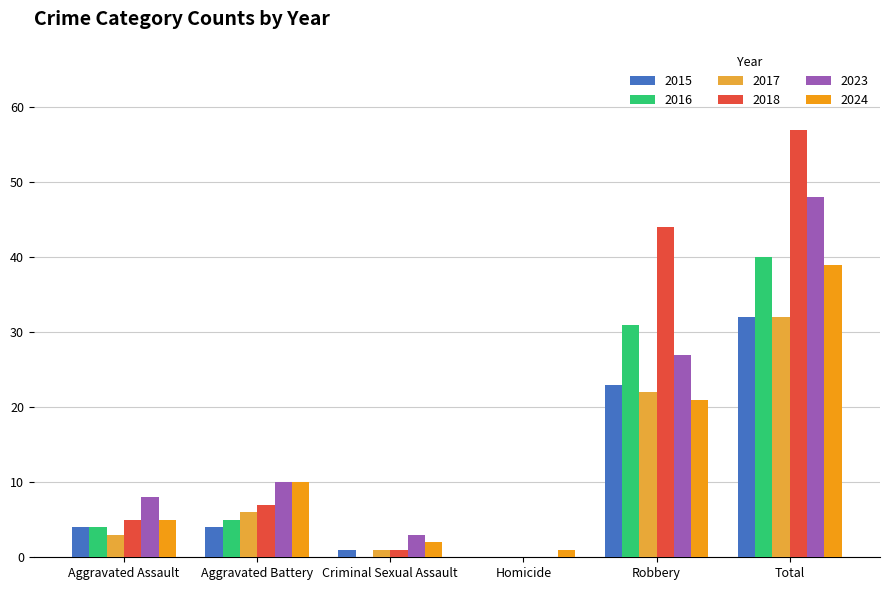

What value does the 2017 series have at Total, to the nearest 5?

30